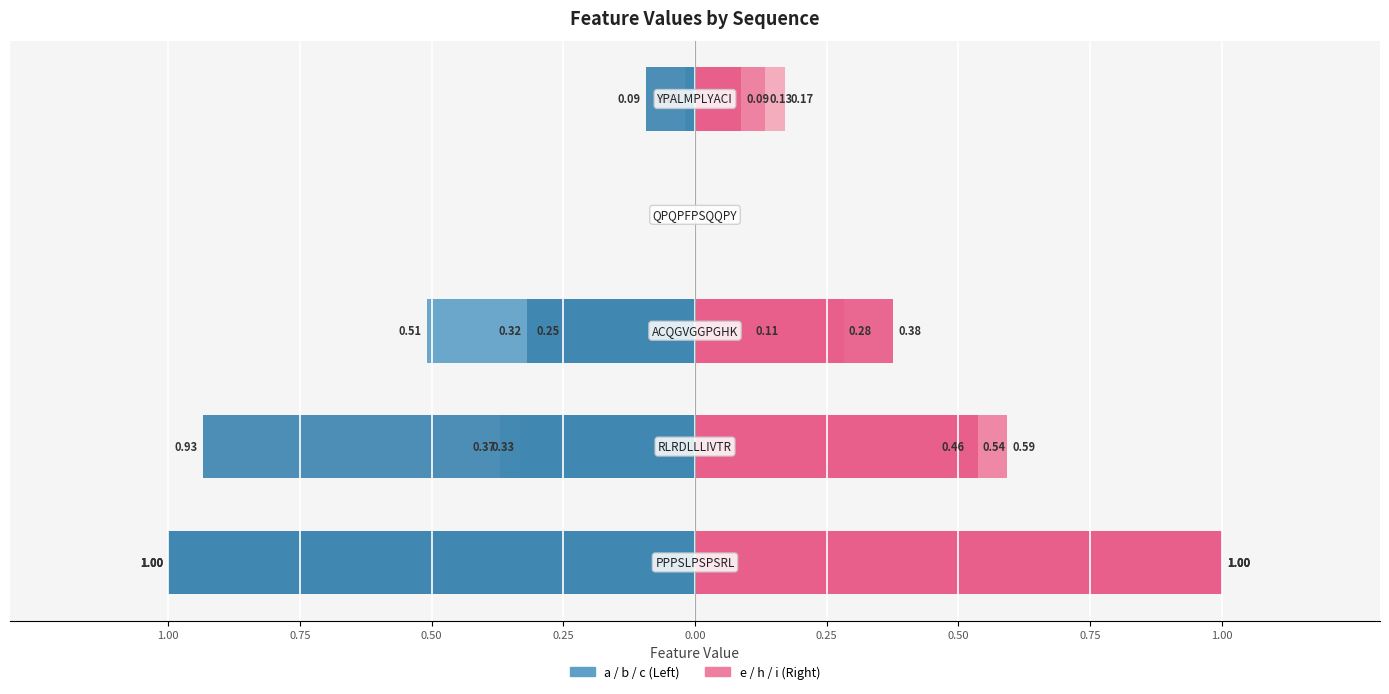

What is the greatest value displayed?

1.0